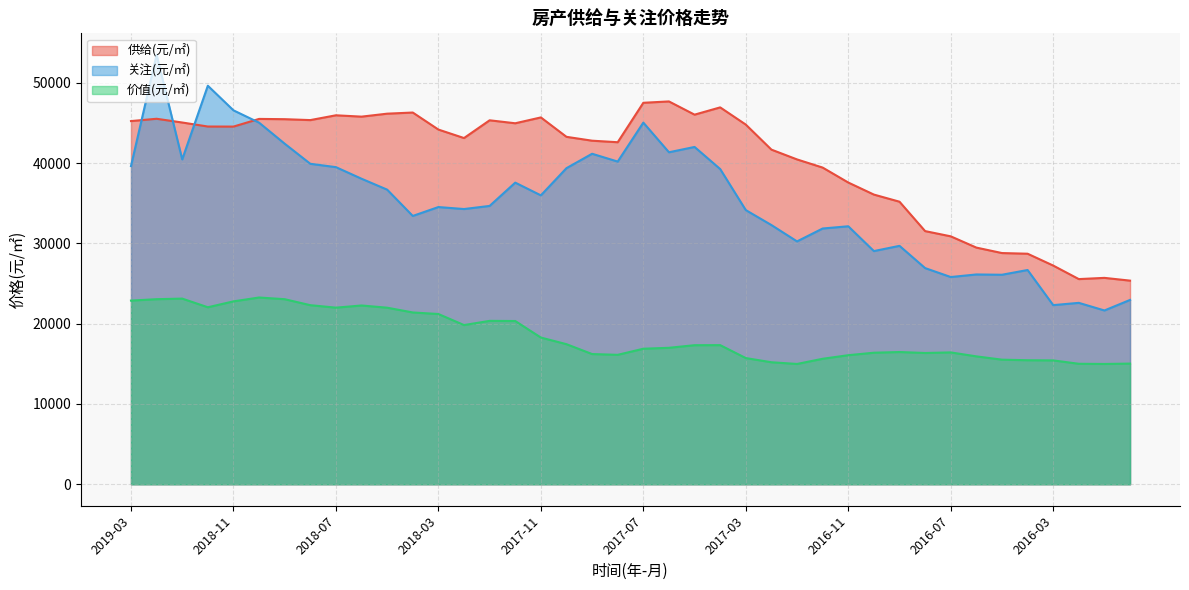

What is the spread (max minus min) of values at 2019-02?

30447